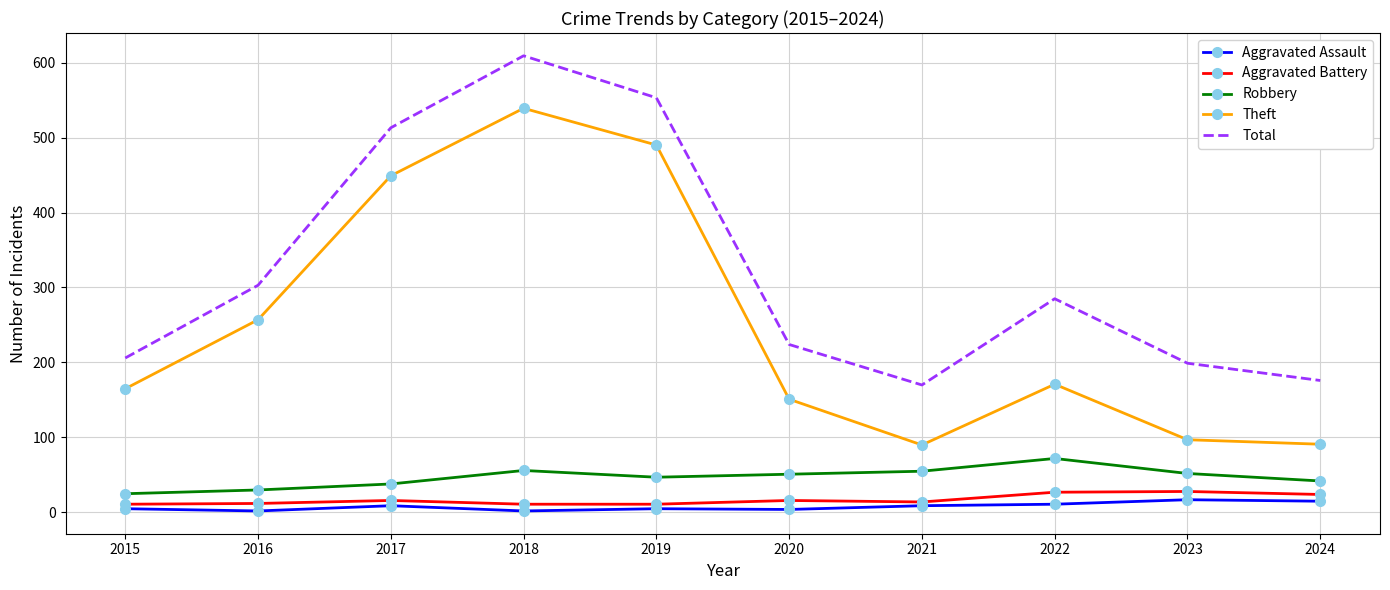

Which series has the widest spread of values?

Theft